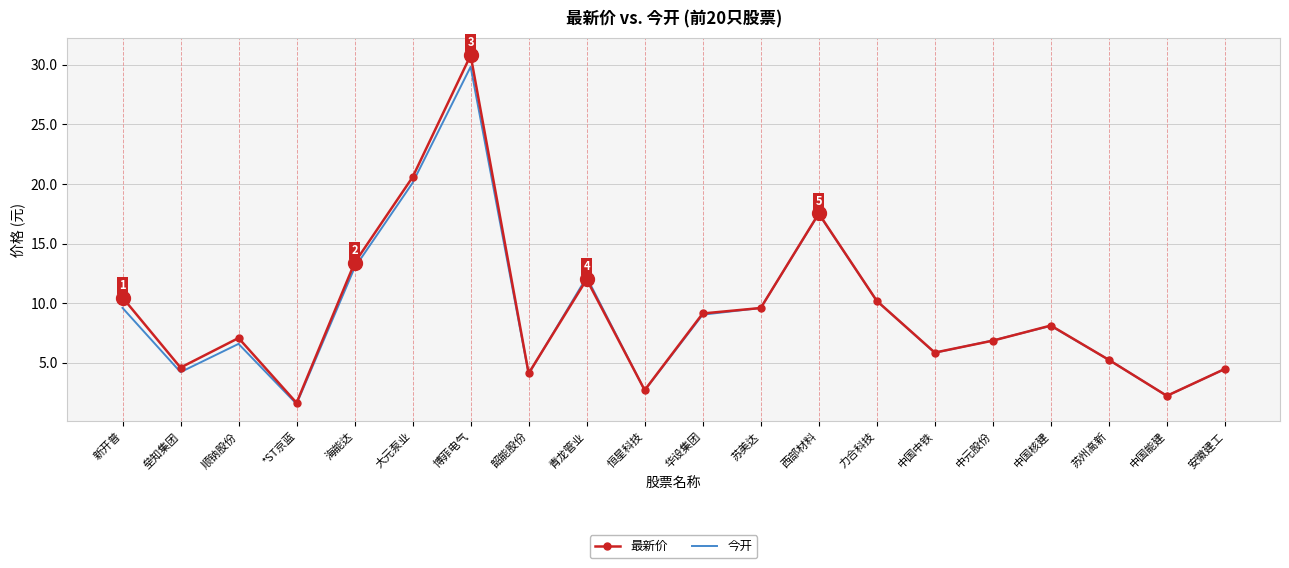

What is the difference between the maximum and minimum values in the 今开 series?

28.3